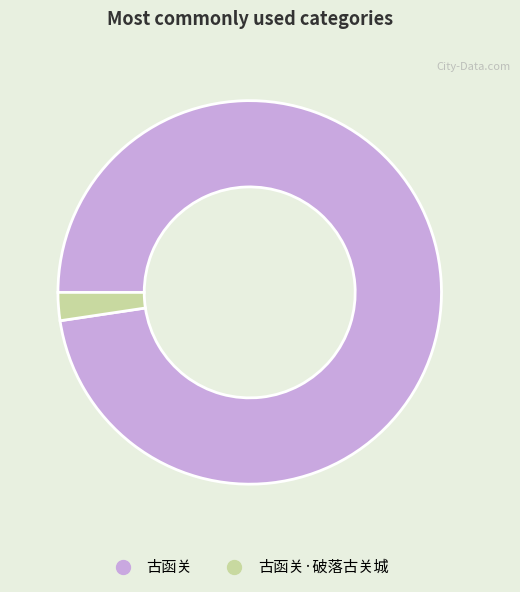

Is there any slice that represents more than half of the pie?

Yes